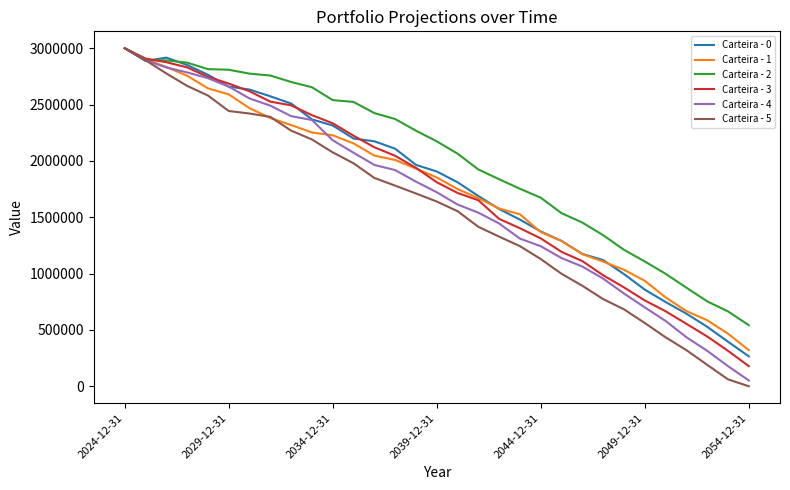

What are all the series names shown in the legend?

Carteira - 0, Carteira - 1, Carteira - 2, Carteira - 3, Carteira - 4, Carteira - 5